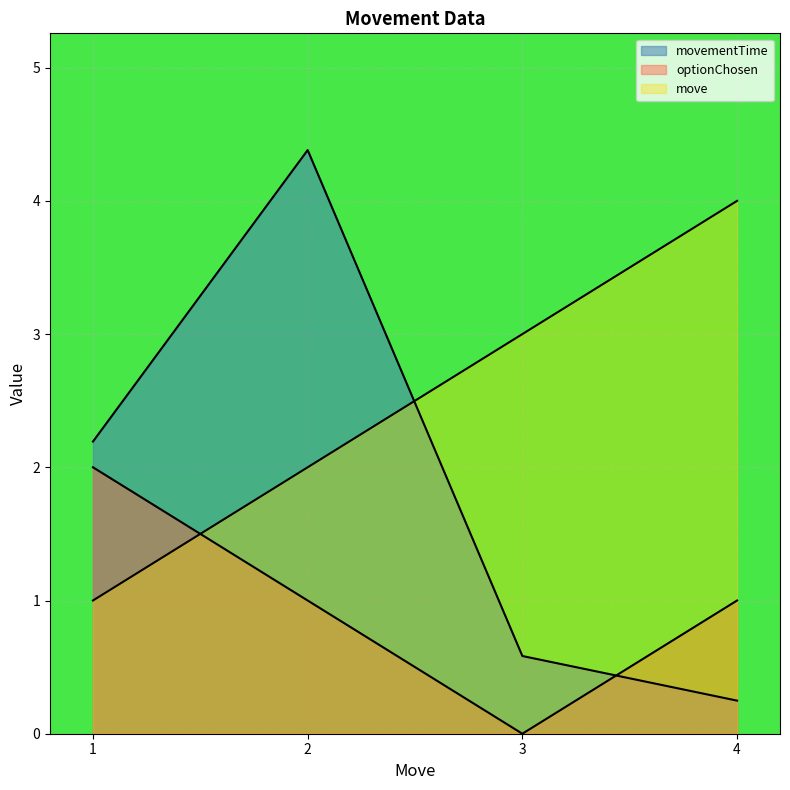

What is the total value across all series at 2?

7.4